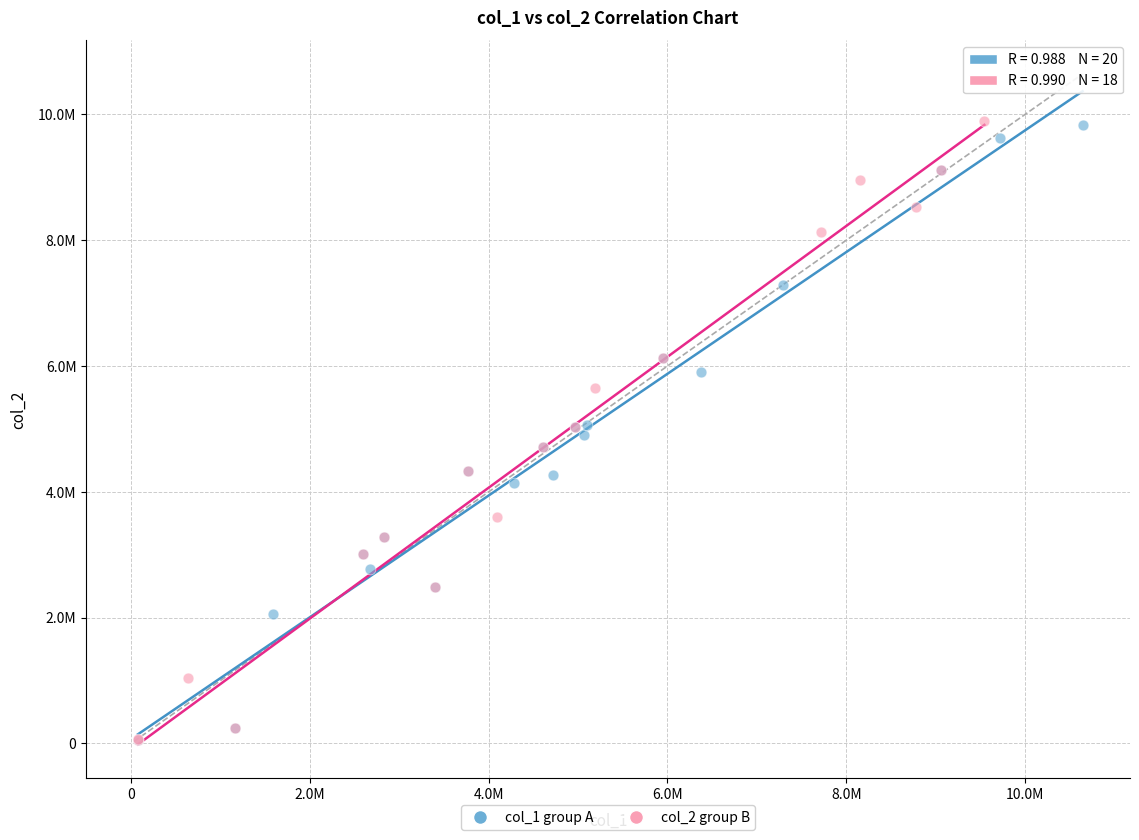

What are all the series names shown in the legend?

col_1 group A, col_2 group B